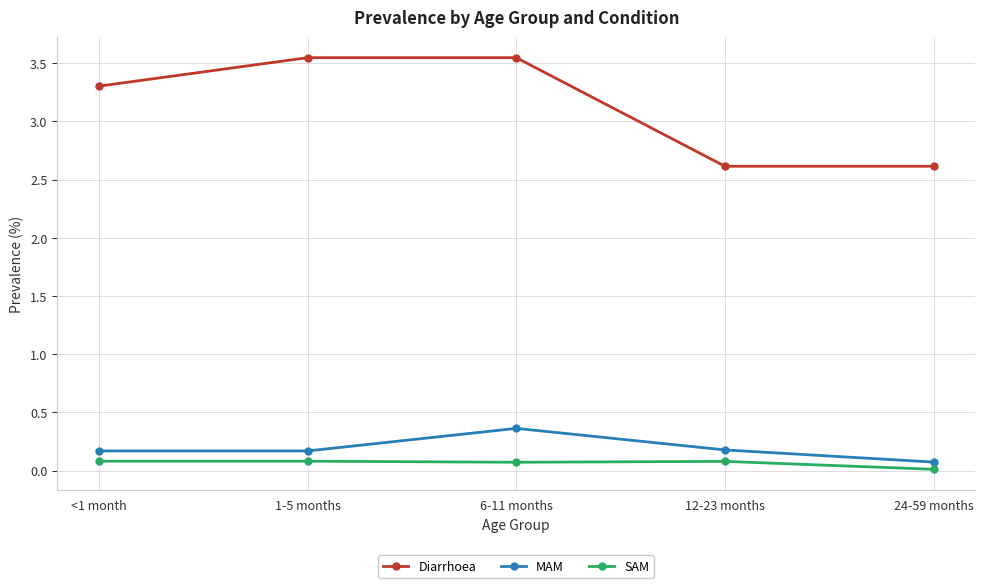

What is the total value across all series at <1 month?

3.6